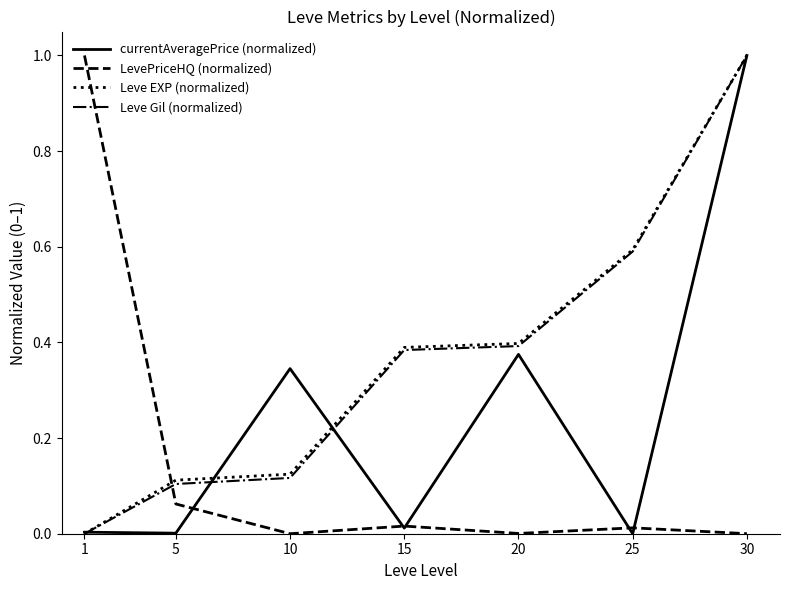

What is the difference between the maximum and minimum values in the currentAveragePrice (normalized) series?

1.0